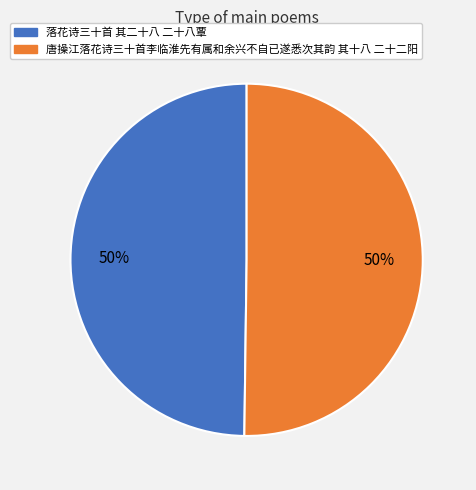

What is the ratio of the value at 落花诗三十首 其二十八 二十八覃 to the value at 唐操江落花诗三十首李临淮先有属和余兴不自已遂悉次其韵 其十八 二十二阳?

1.0